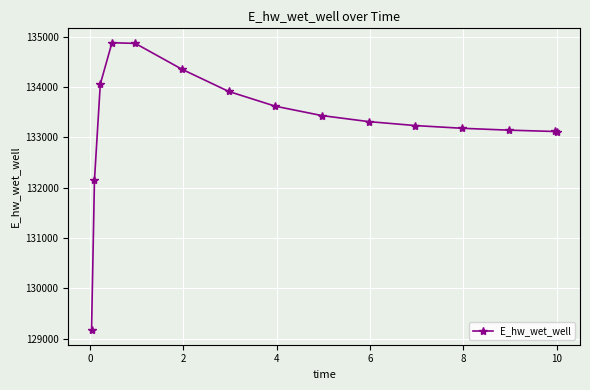

True or false: the data has more than 0 interior local peaks.

True